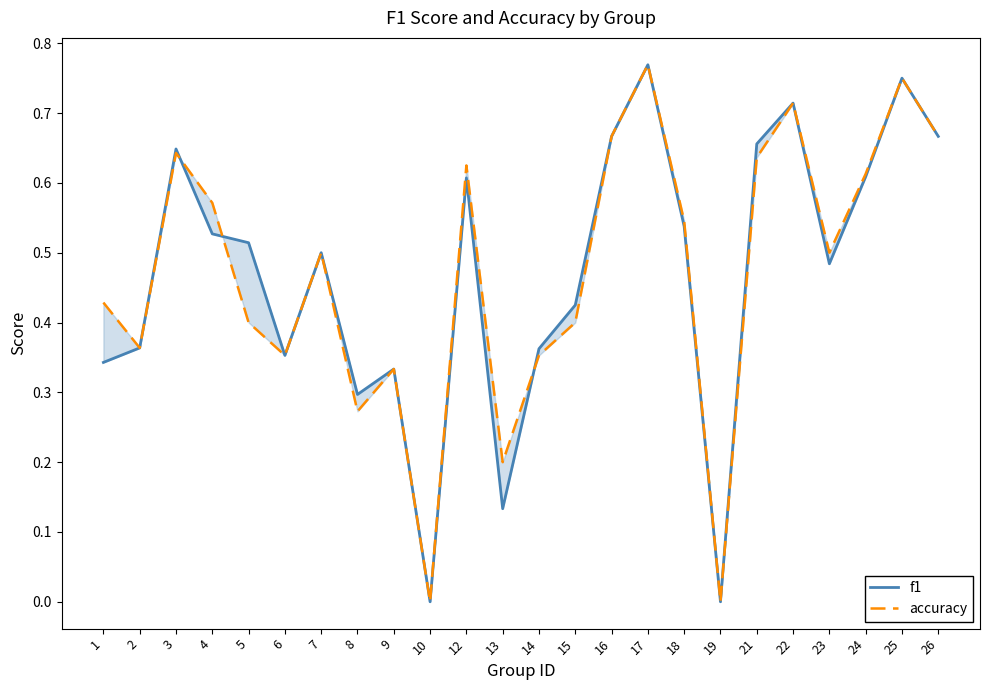

What is the difference between the maximum and second lowest values in the accuracy series?

0.8